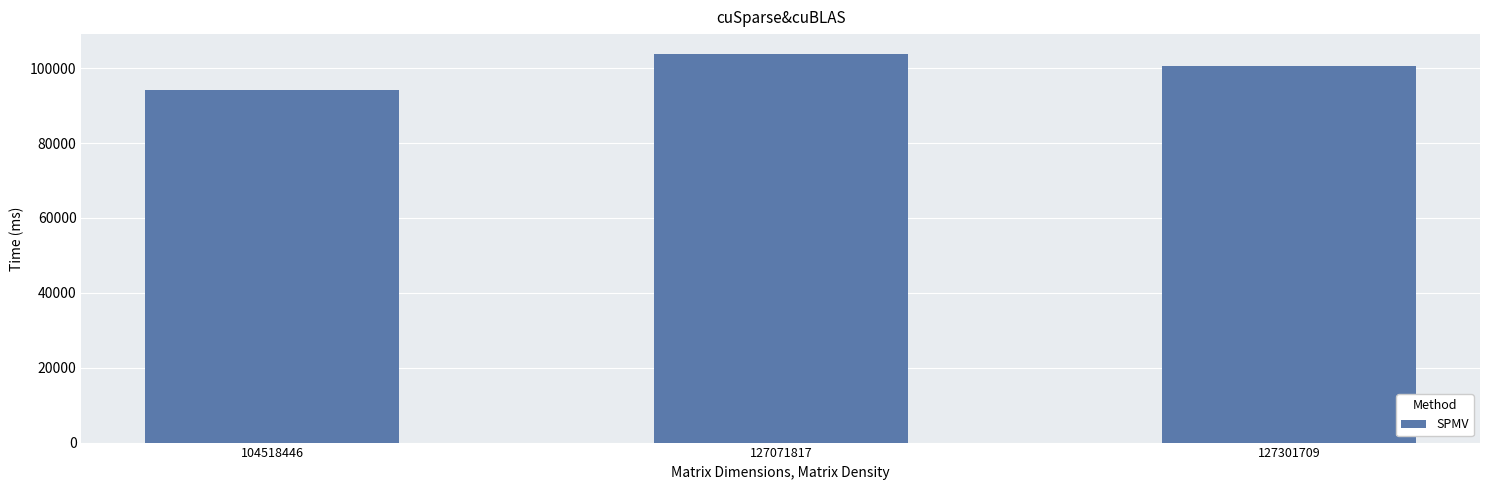

Rank the categories by value from highest to lowest.

127071817, 127301709, 104518446